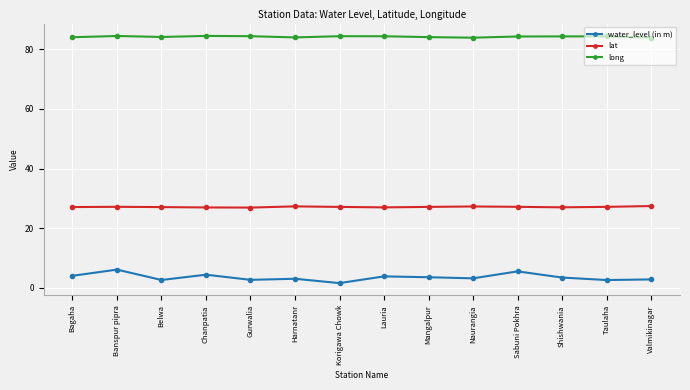

True or false: long has a value of 128.8 at Gurwalia.

False